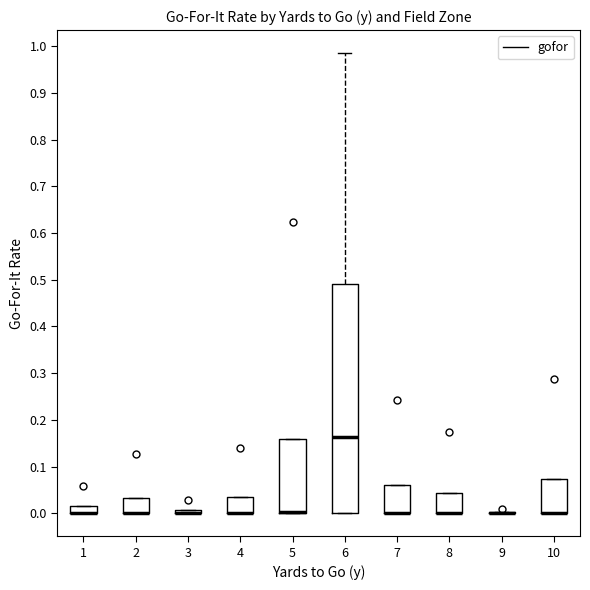

Comparing the boxes themselves (not the whiskers), which one is the tallest?

6